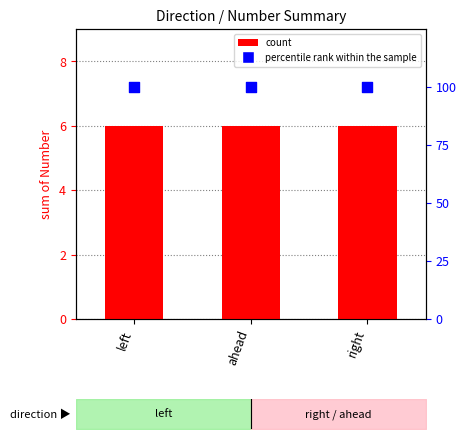

Which series reaches the maximum Y coordinate?

percentile rank within the sample